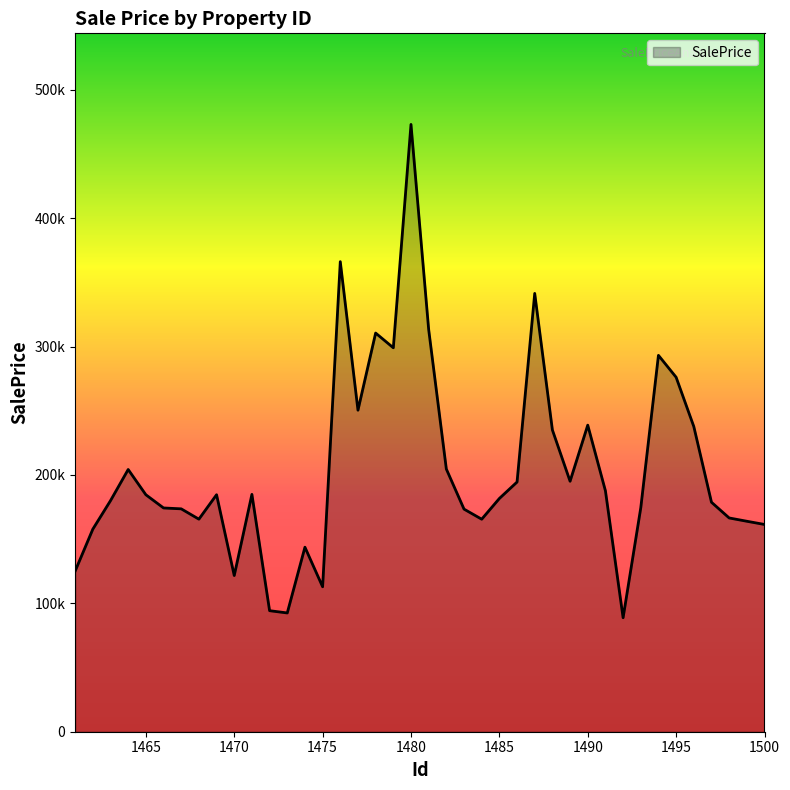

Rank the categories by value from highest to lowest.

1480, 1476, 1487, 1481, 1478, 1479, 1494, 1495, 1477, 1490, 1496, 1488, 1482, 1464, 1489, 1486, 1491, 1471, 1469, 1465, 1485, 1463, 1497, 1493, 1466, 1467, 1483, 1498, 1468, 1484, 1499, 1500, 1462, 1474, 1461, 1470, 1475, 1472, 1473, 1492